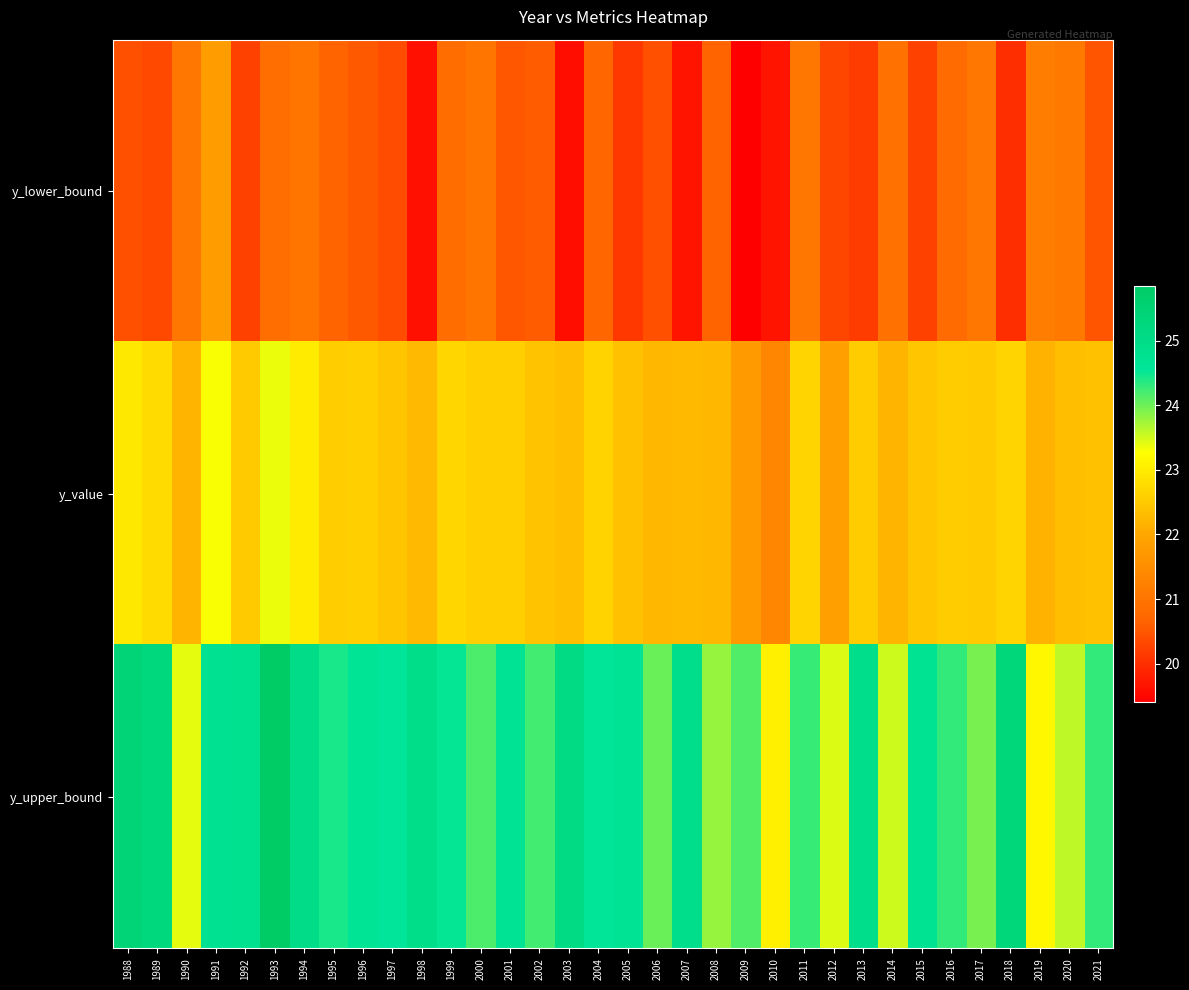

What is the total value across all series at 1989?

68.3